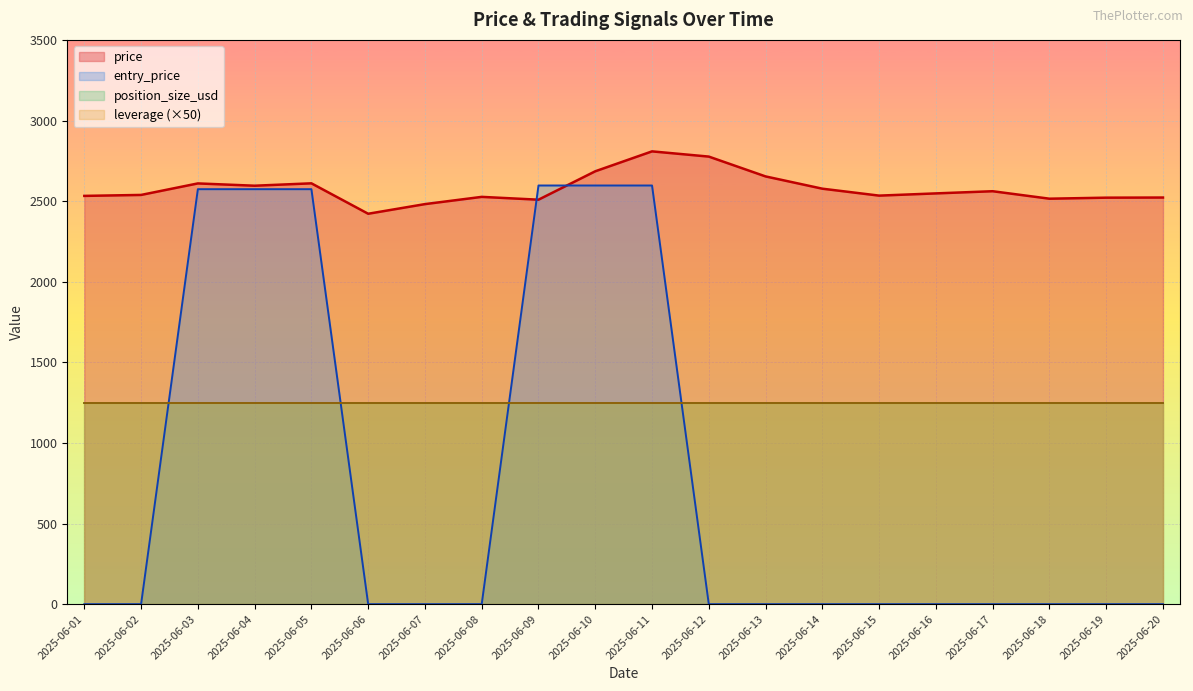

True or false: price has a value of 2610.3 at 2025-06-05.

True